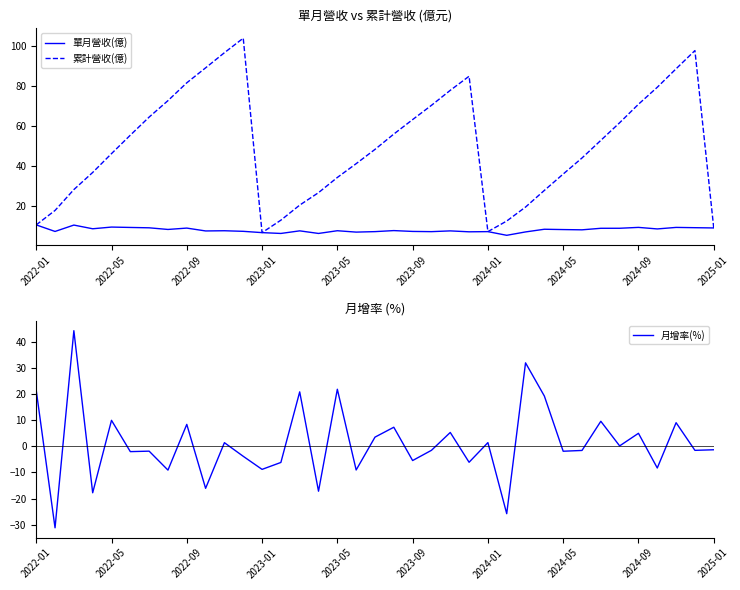

How many data points in 單月營收(億) are above 7?

31